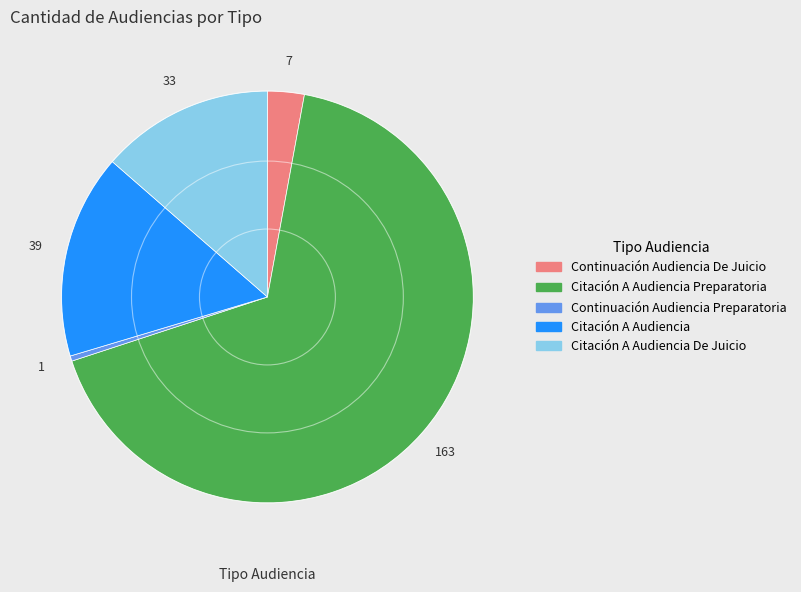

Does any single category account for the majority?

Yes